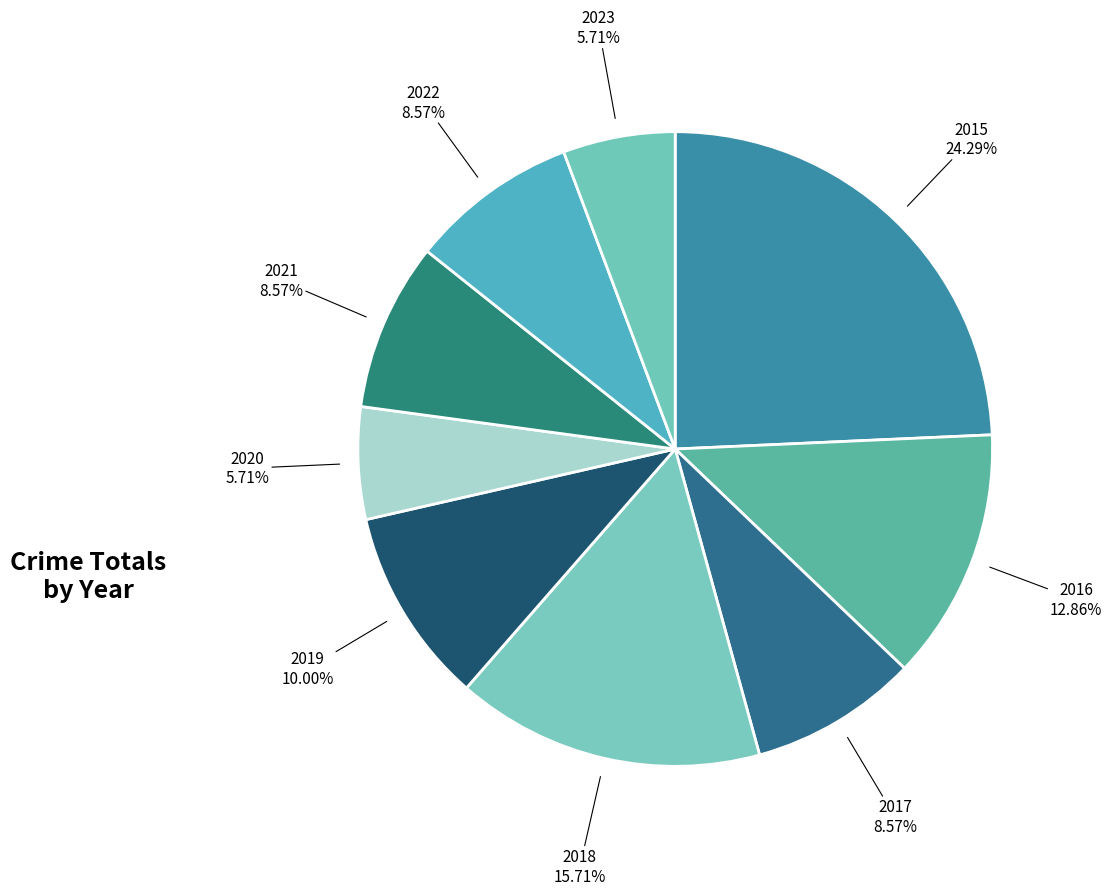

Which category has the smallest portion of the pie?

2020